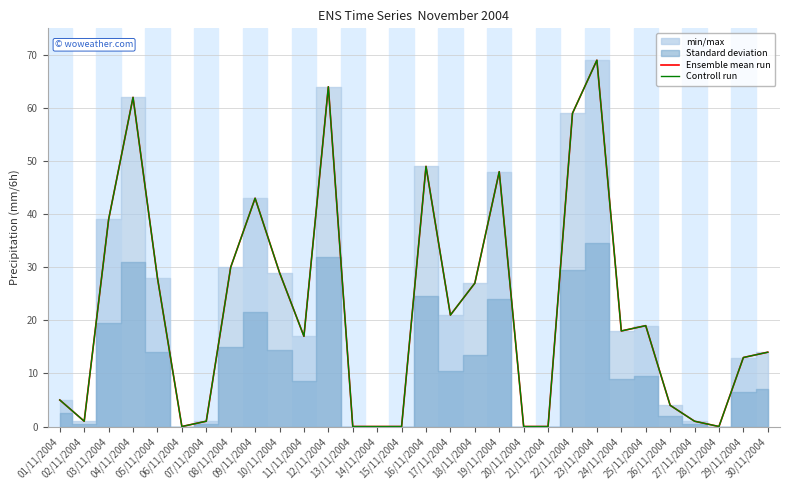

Reading left to right, what are all the values shown in this chart?

Ensemble mean run: 01/11/2004=5	02/11/2004=1	03/11/2004=39	04/11/2004=62	05/11/2004=28	06/11/2004=0	07/11/2004=1	08/11/2004=30	09/11/2004=43	10/11/2004=29	11/11/2004=17	12/11/2004=64	13/11/2004=0	14/11/2004=0	15/11/2004=0	16/11/2004=49	17/11/2004=21	18/11/2004=27	19/11/2004=48	20/11/2004=0	21/11/2004=0	22/11/2004=59	23/11/2004=69	24/11/2004=18	25/11/2004=19	26/11/2004=4	27/11/2004=1	28/11/2004=0	29/11/2004=13	30/11/2004=14
Controll run: 01/11/2004=5	02/11/2004=1	03/11/2004=39	04/11/2004=62	05/11/2004=28	06/11/2004=0	07/11/2004=1	08/11/2004=30	09/11/2004=43	10/11/2004=29	11/11/2004=17	12/11/2004=64	13/11/2004=0	14/11/2004=0	15/11/2004=0	16/11/2004=49	17/11/2004=21	18/11/2004=27	19/11/2004=48	20/11/2004=0	21/11/2004=0	22/11/2004=59	23/11/2004=69	24/11/2004=18	25/11/2004=19	26/11/2004=4	27/11/2004=1	28/11/2004=0	29/11/2004=13	30/11/2004=14